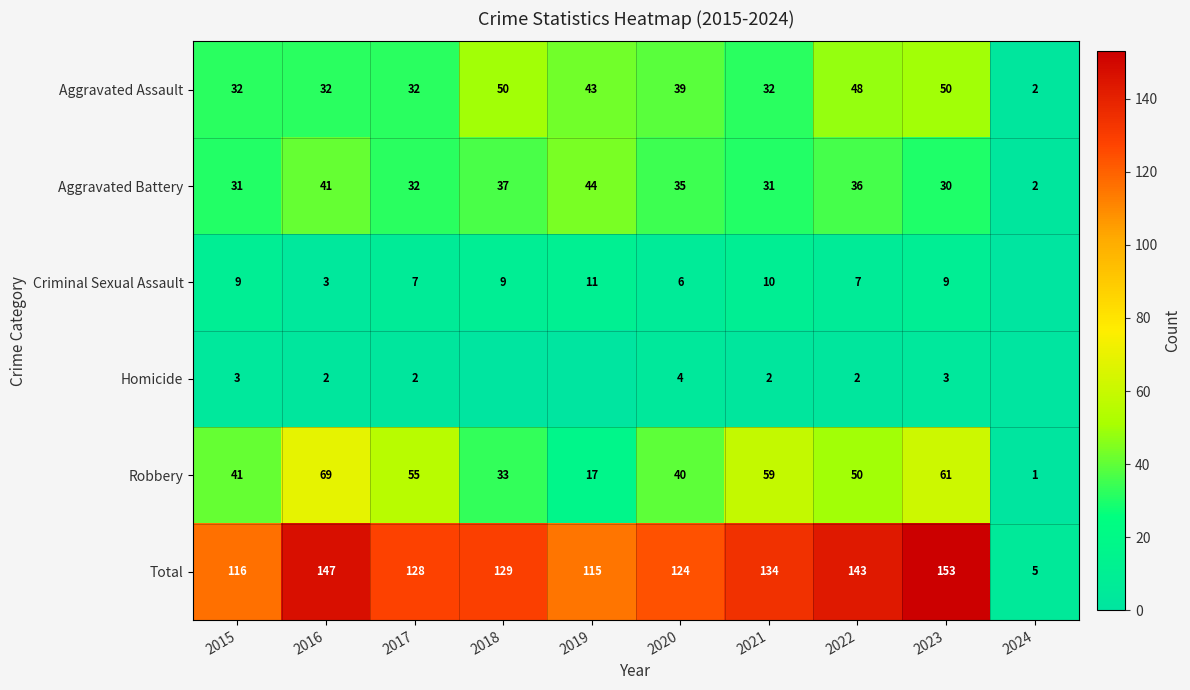

What is the difference between the maximum and minimum values in the Aggravated Assault series?

48